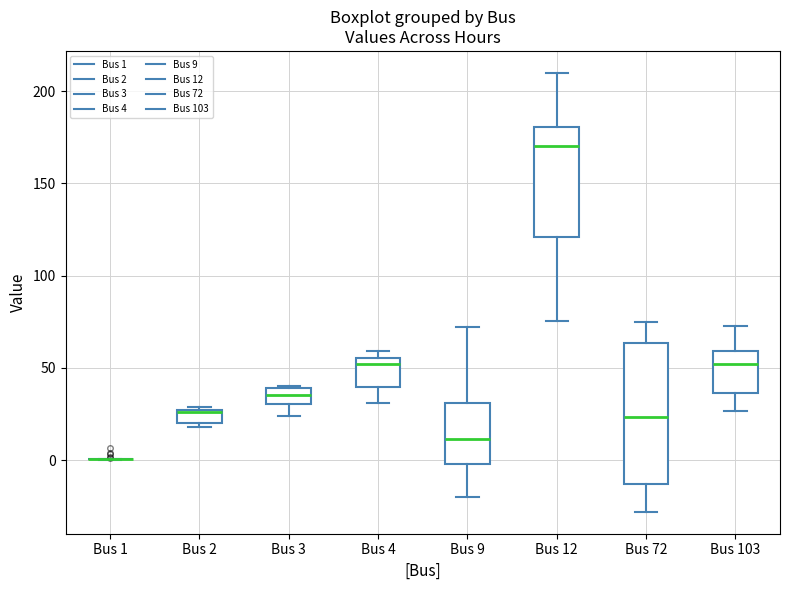

Which box is the tallest, from its lower edge to its upper edge?

Bus 72